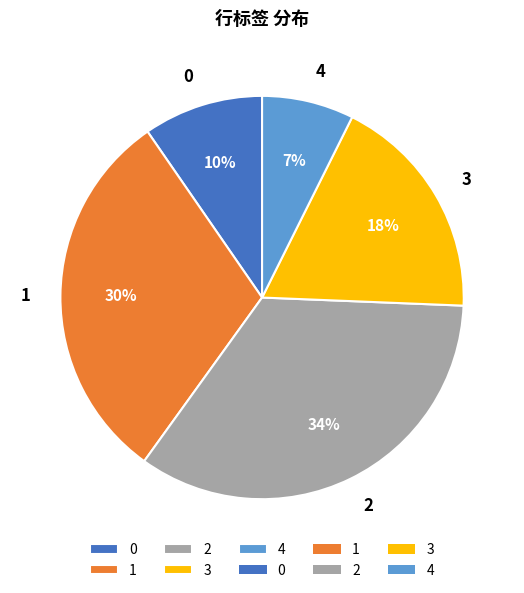

Combined, do 0 and 3 account for over 50%?

No